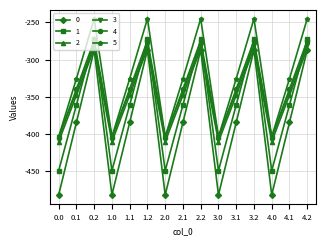

Is it true that 2 equals -234.8 at 3.1?

False